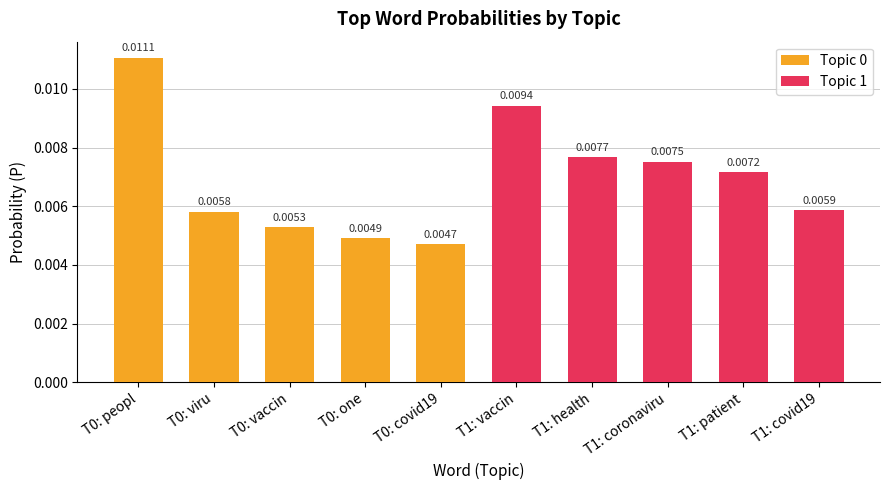

Count the Topic 0 values in the range 0 to 1.

5